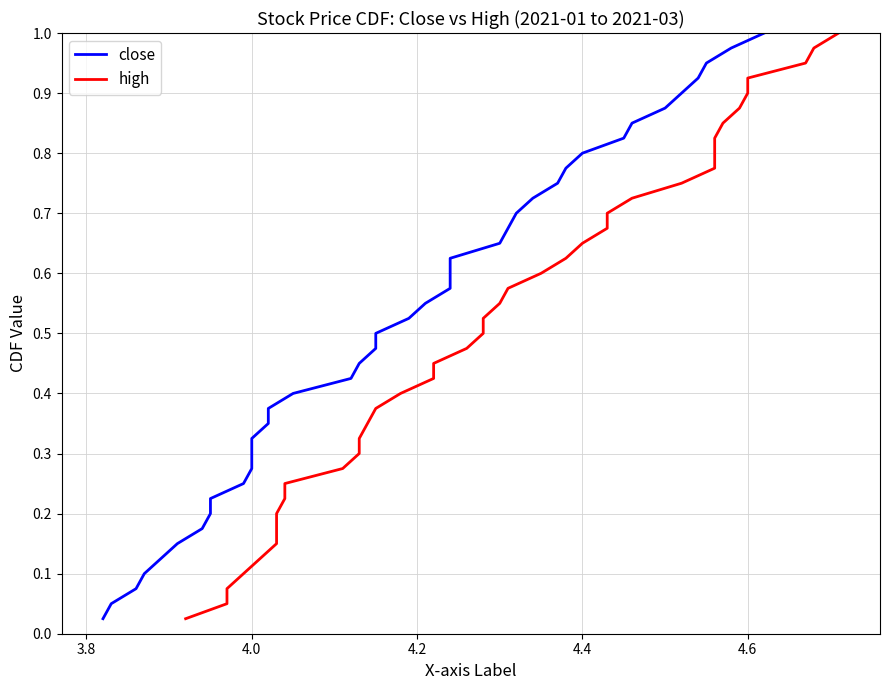

True or false: high and close intersect in this chart.

False